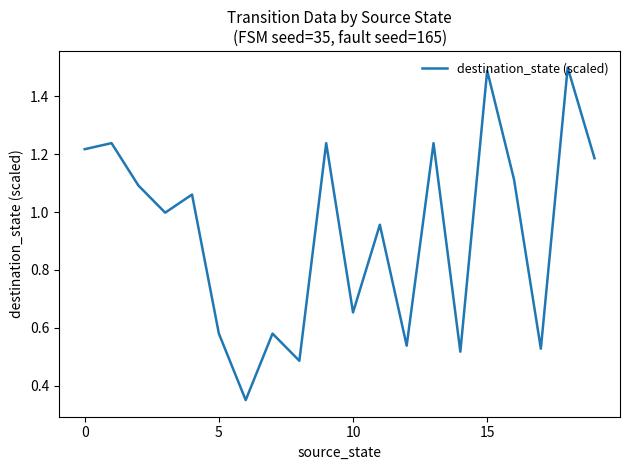

What is the greatest value displayed?

1.5